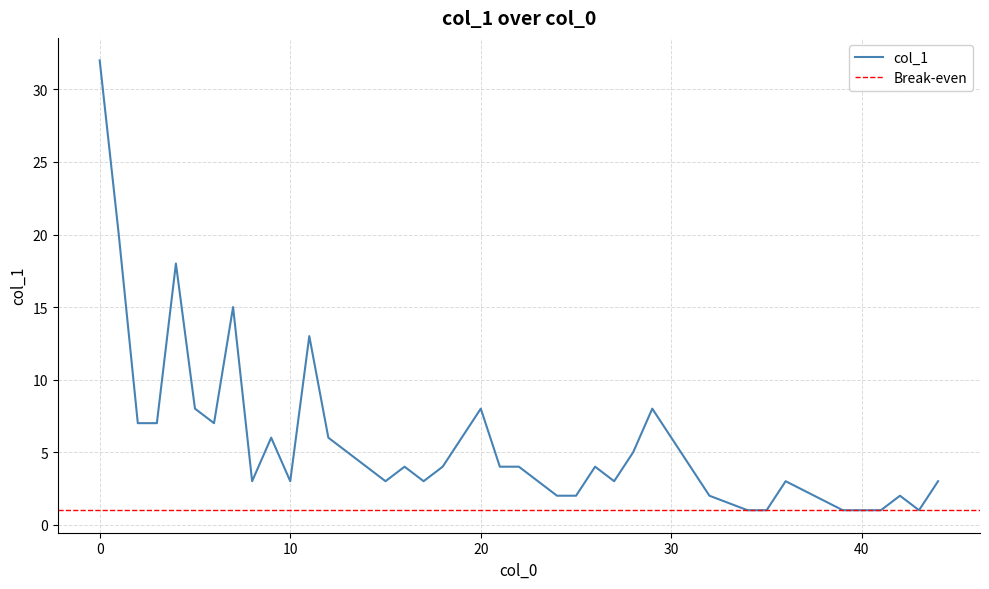

What is the value of the 31st point from the left?

2